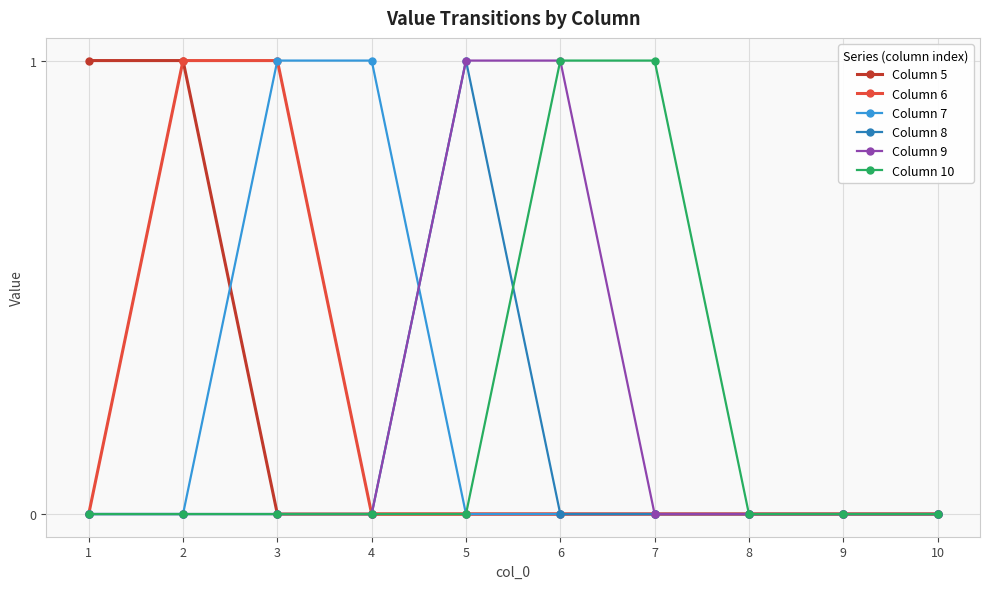

True or false: Column 8 has more than 0 interior local peaks.

True